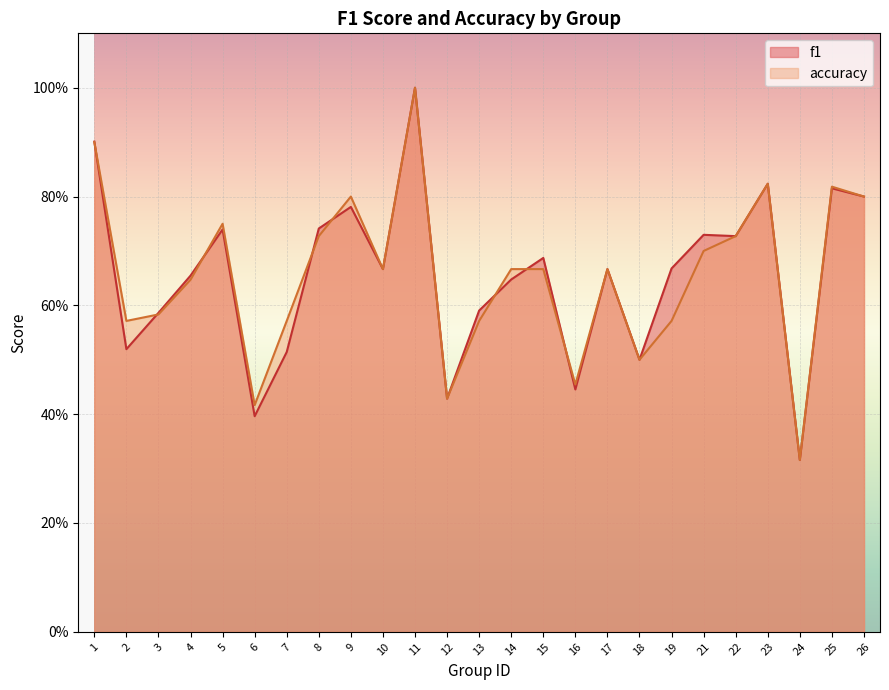

Reading left to right, transcribe all the data shown in this chart.

f1: 0.9	0.5	0.6	0.7	0.7	0.4	0.5	0.7	0.8	0.7	1.0	0.4	0.6	0.6	0.7	0.4	0.7	0.5	0.7	0.7	0.7	0.8	0.3	0.8	0.8
accuracy: 0.9	0.6	0.6	0.6	0.8	0.4	0.6	0.7	0.8	0.7	1.0	0.4	0.6	0.7	0.7	0.5	0.7	0.5	0.6	0.7	0.7	0.8	0.3	0.8	0.8